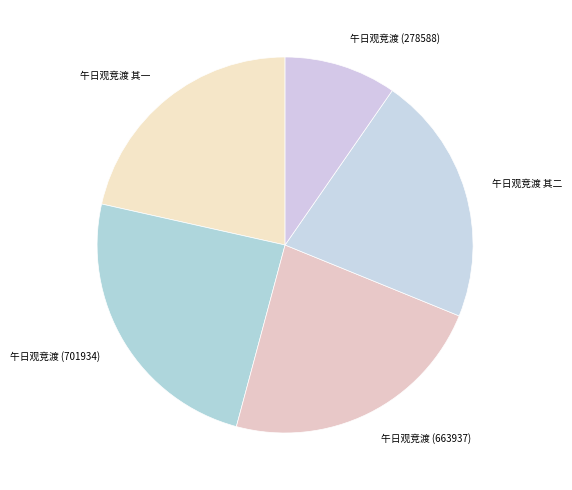

Approximately how many times larger is the value at 午日观竞渡 其一 compared to 午日观竞渡 (701934)?

0.9